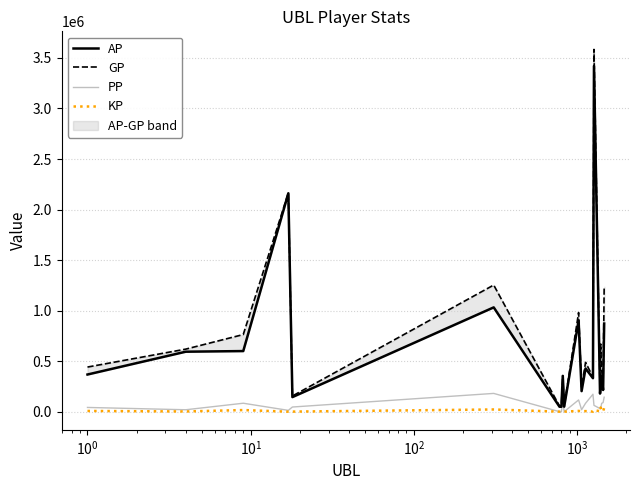

Count the number of data series in this chart.

4